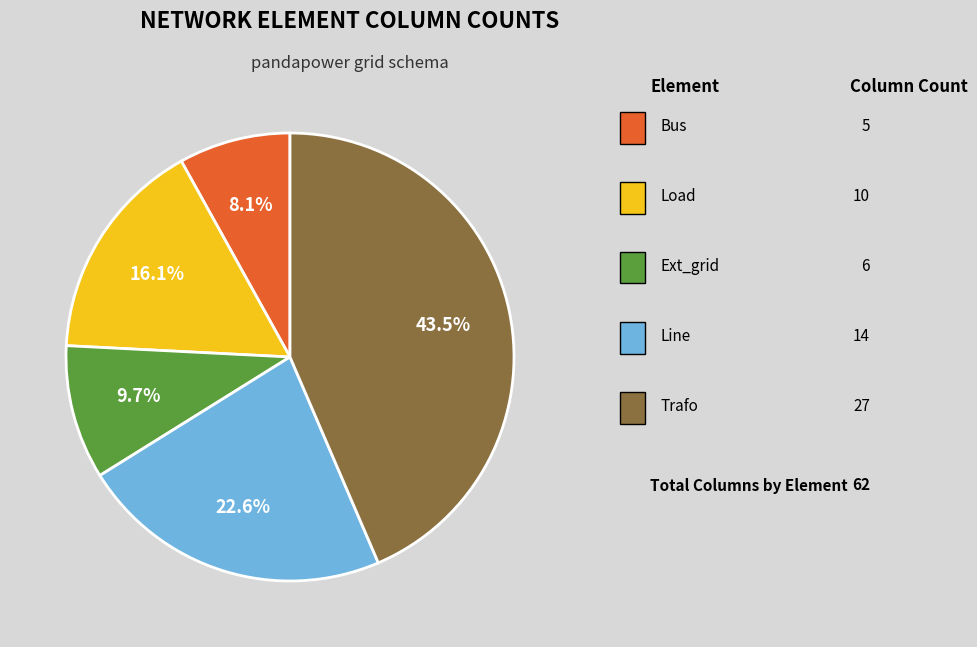

Is there any slice that represents more than half of the pie?

No